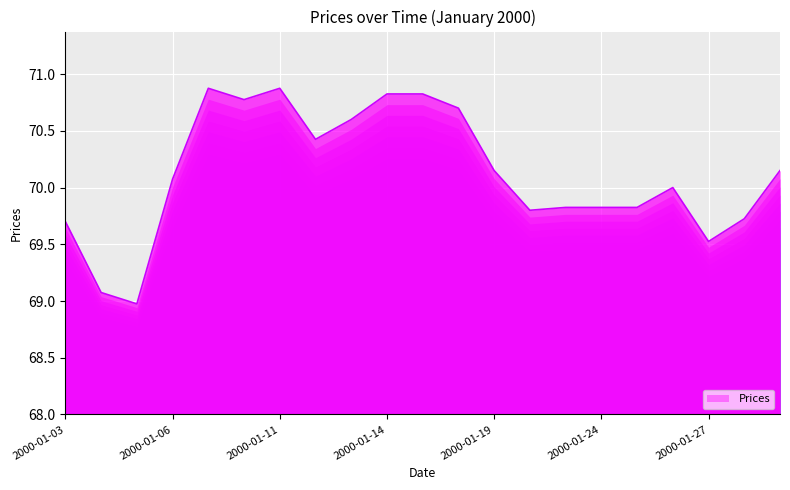

What is the difference between the maximum and minimum values?

1.9